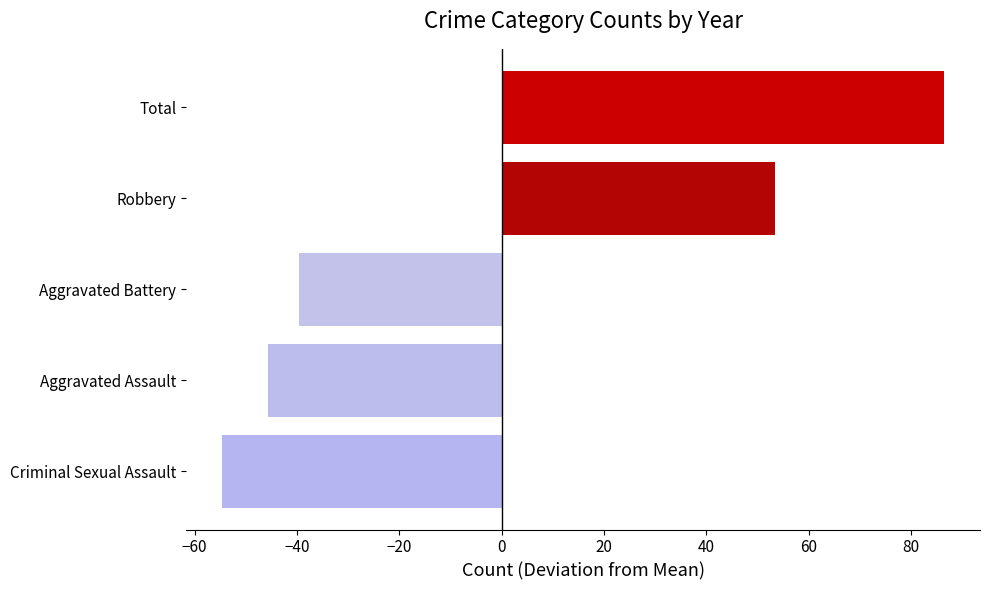

What is the change in value from Aggravated Battery to Total?

+126.0